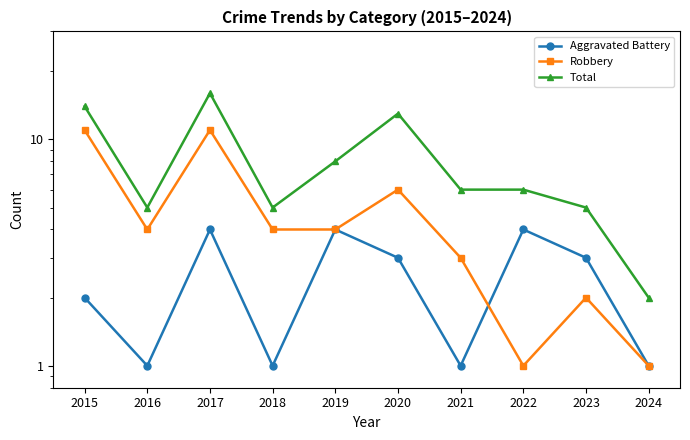

Which label corresponds to the largest value in the chart?

2016